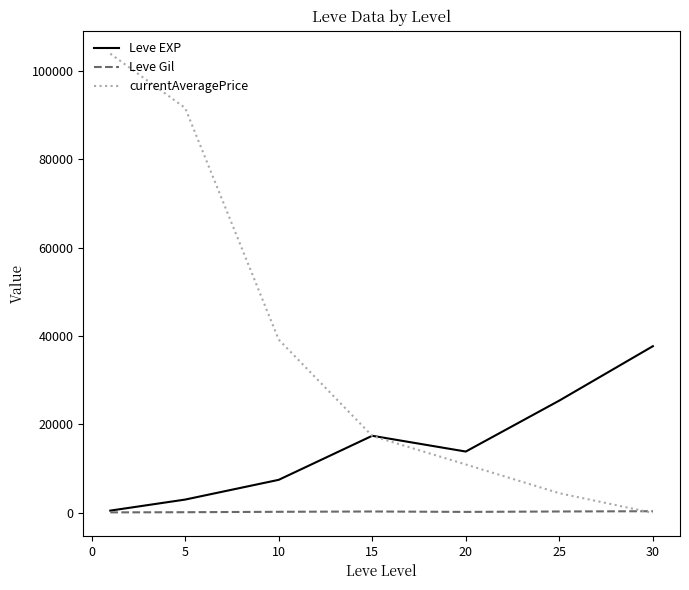

What is the average value of the currentAveragePrice series?

38219.7